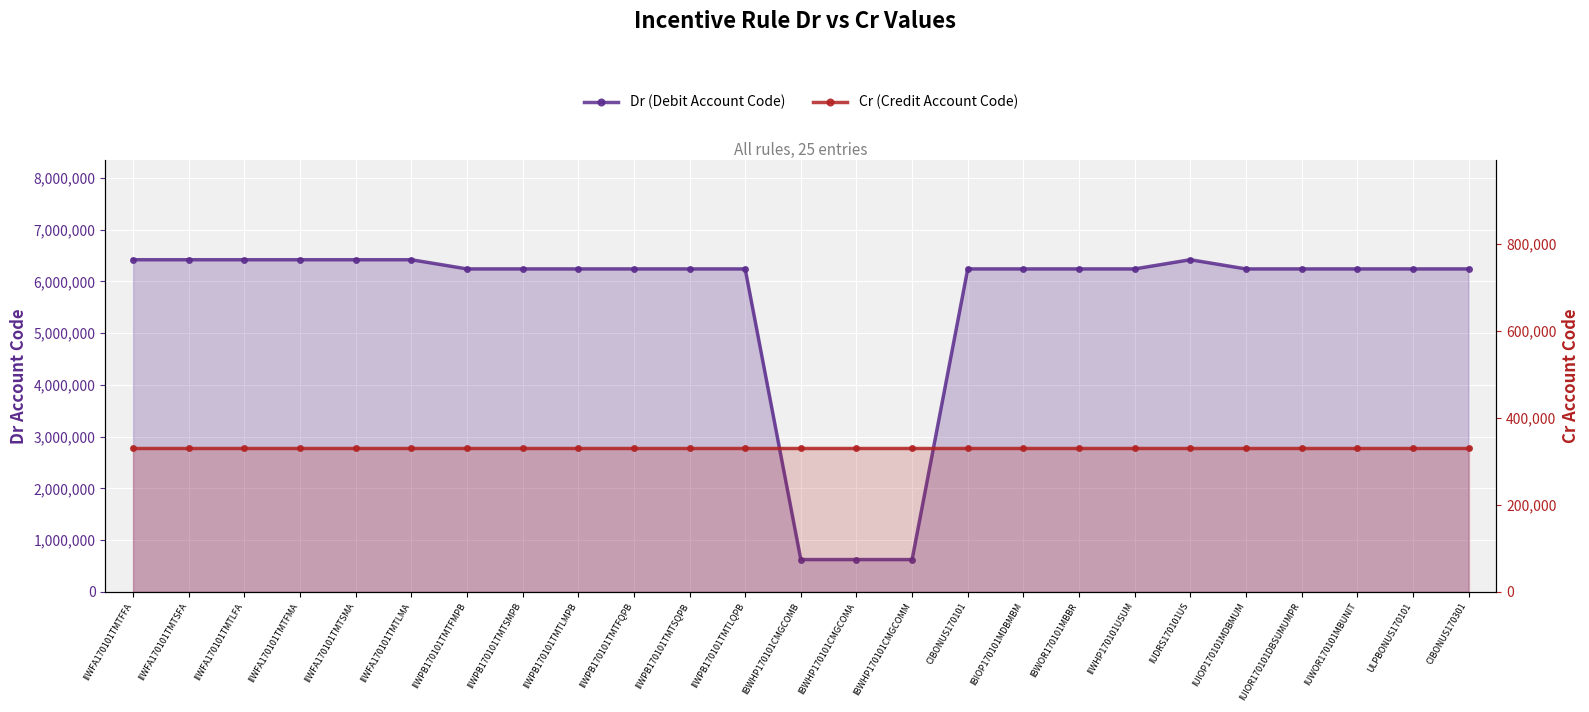

Rank the series at IUWOR170101MBUNIT from highest to lowest value.

Dr (Debit Account Code), Cr (Credit Account Code)